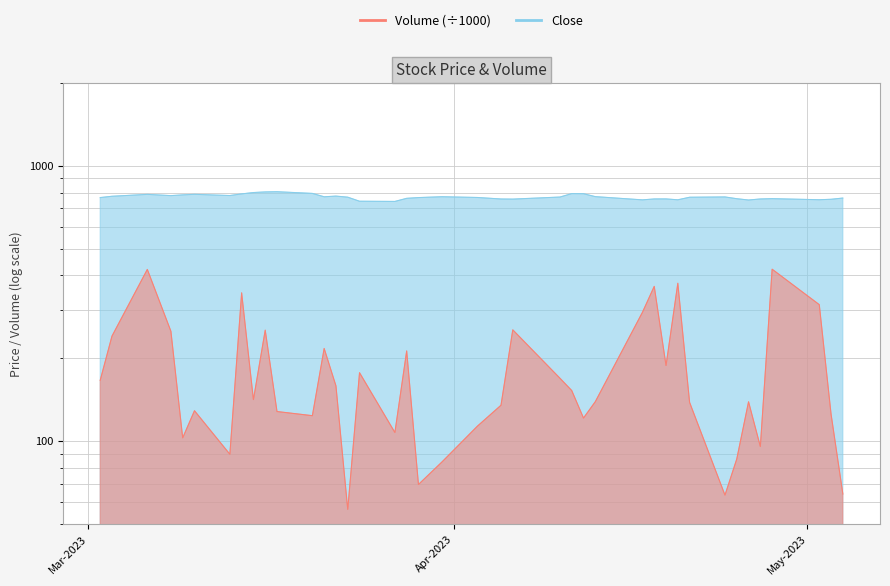

True or false: Volume and Close intersect in this chart.

False